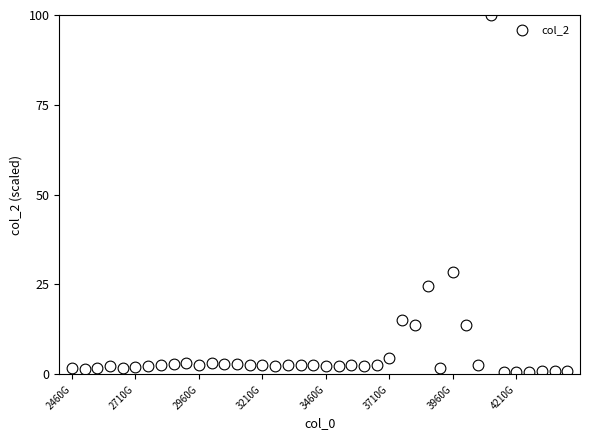

What Y value in the scatter plot is closest to 50?

28.4